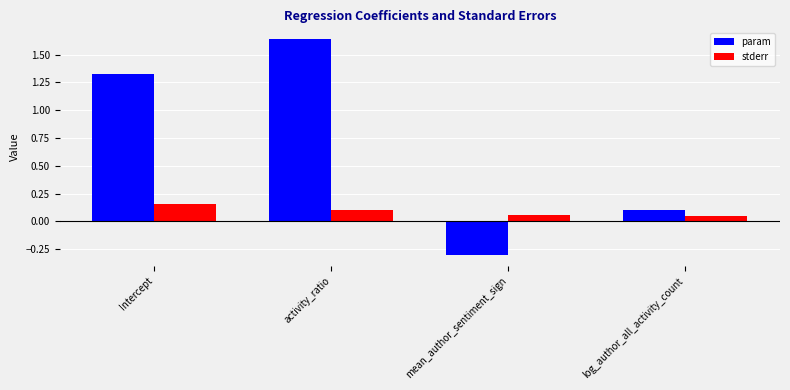

What is the difference between the maximum and minimum values in the param series?

1.9